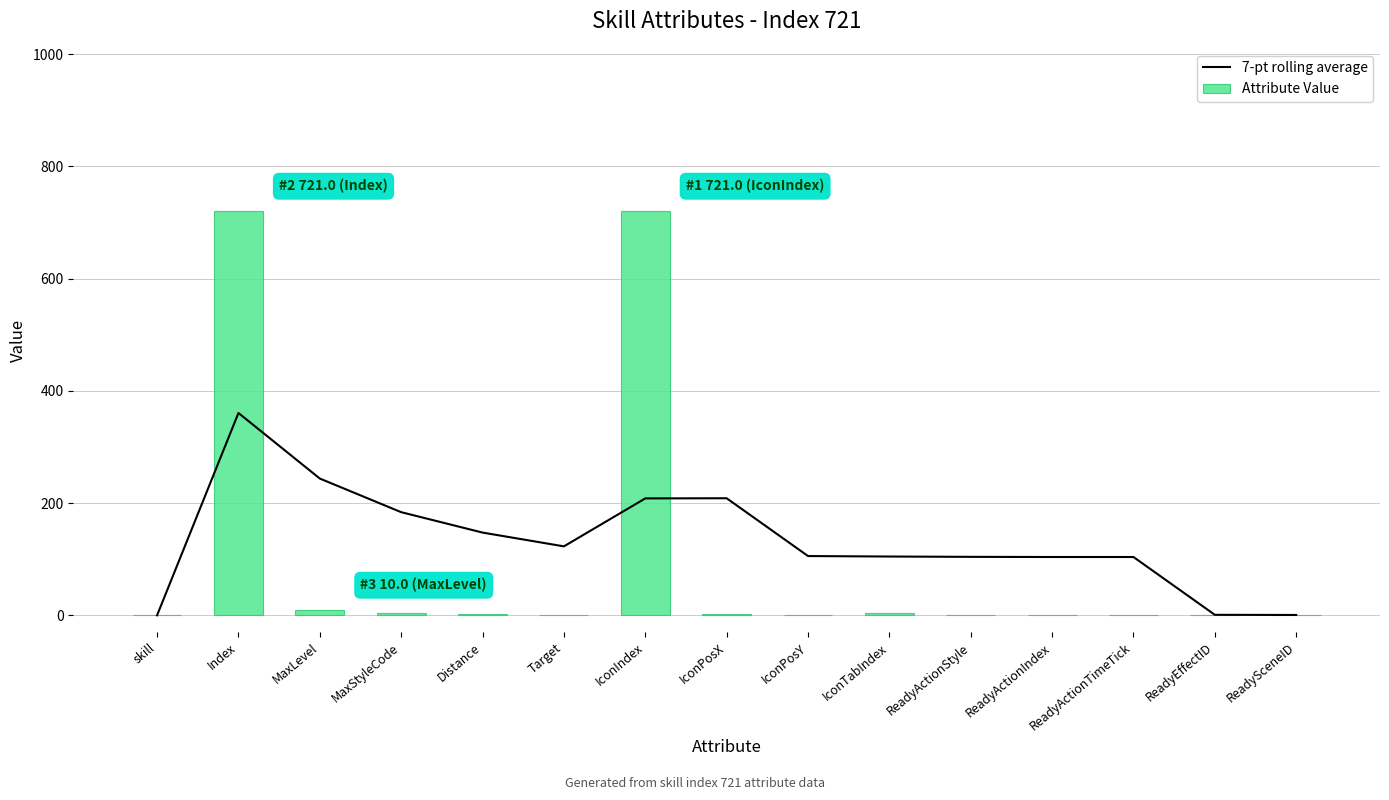

At how many categories does at least one series exceed 412?

2